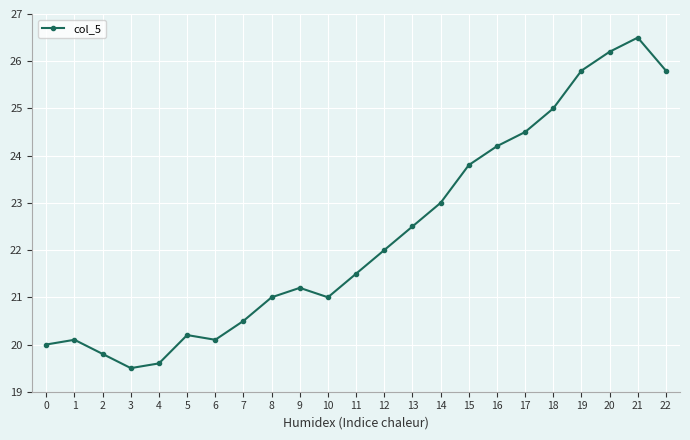

What is the ratio of the value at 14 to the value at 3?

1.2